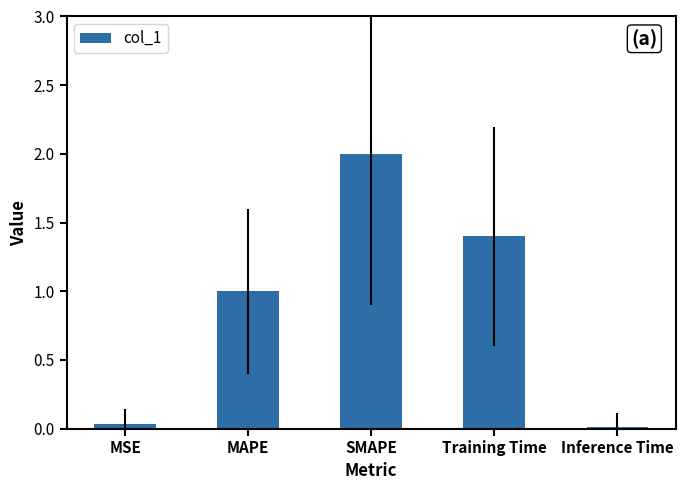

True or false: the data shows 1.5 at MAPE.

False